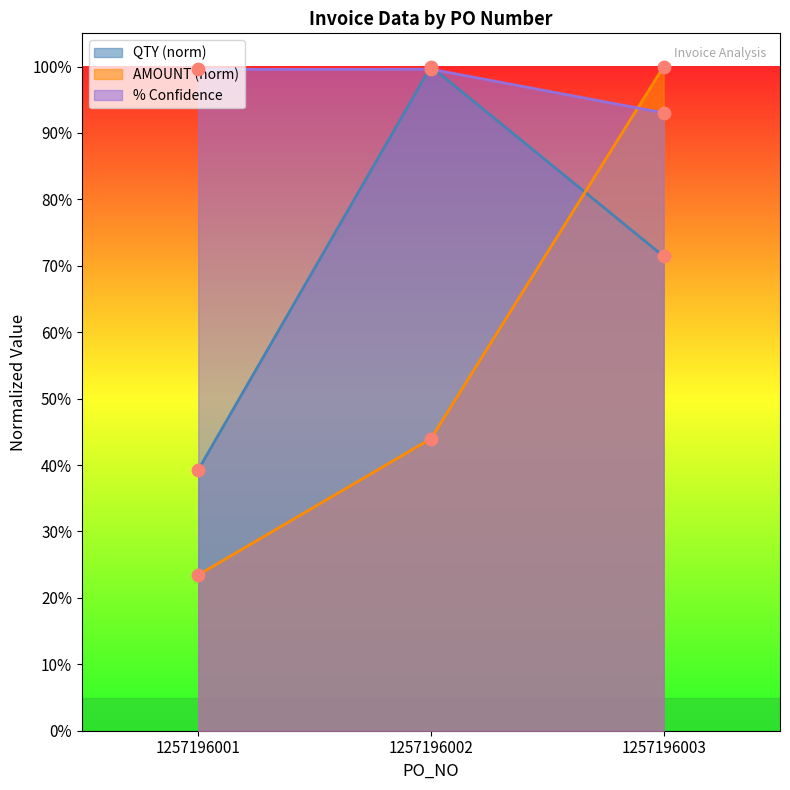

What are all the series names shown in the legend?

QTY (norm), AMOUNT (norm), % Confidence